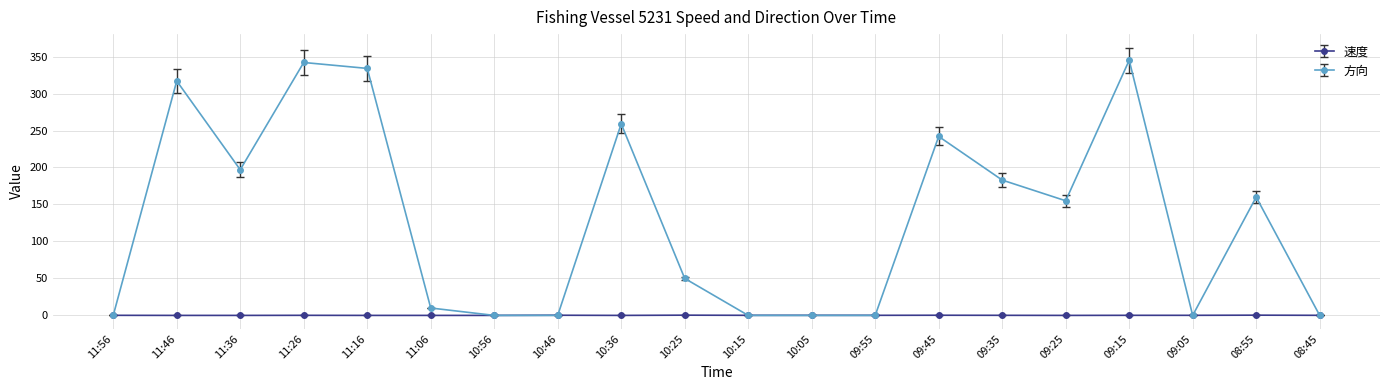

Which series ends up on top after the final intersection of 方向 and 速度?

速度